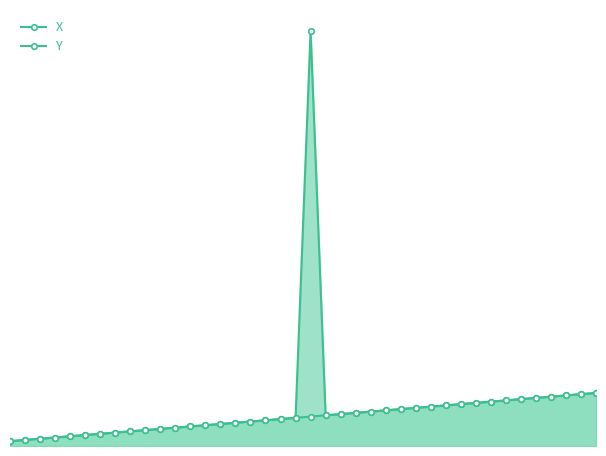

What is the difference between the maximum and minimum values in the Y series?

50.0